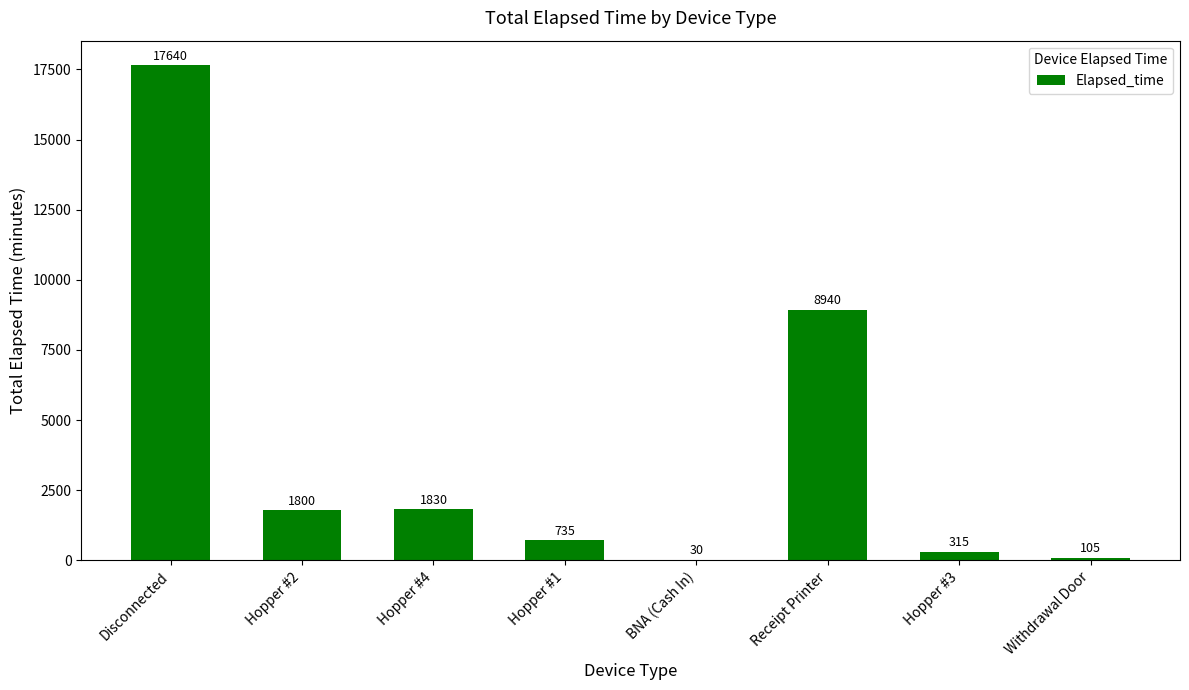

What is the change in value from Hopper #2 to Hopper #3?

-1485